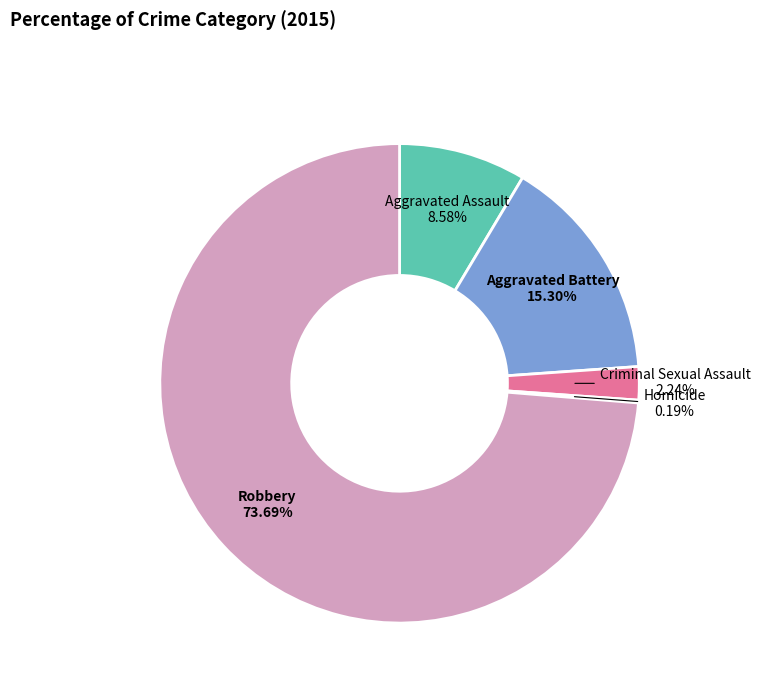

Which slice is the largest?

Robbery